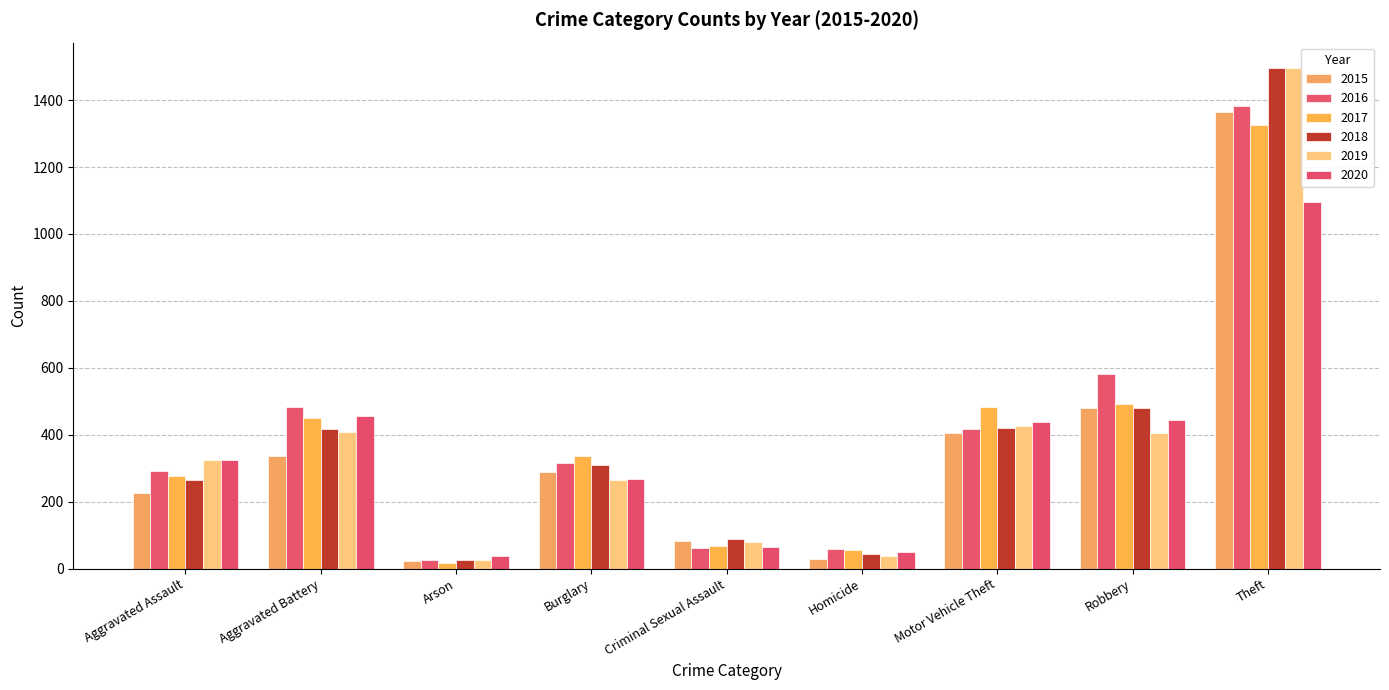

Reading left to right, extract all data points from this chart.

2015: Aggravated Assault=225	Aggravated Battery=338	Arson=22	Burglary=290	Criminal Sexual Assault=82	Homicide=30	Motor Vehicle Theft=406	Robbery=480	Theft=1366
2016: Aggravated Assault=293	Aggravated Battery=484	Arson=26	Burglary=316	Criminal Sexual Assault=63	Homicide=58	Motor Vehicle Theft=416	Robbery=581	Theft=1382
2017: Aggravated Assault=276	Aggravated Battery=449	Arson=18	Burglary=337	Criminal Sexual Assault=68	Homicide=55	Motor Vehicle Theft=483	Robbery=493	Theft=1325
2018: Aggravated Assault=264	Aggravated Battery=416	Arson=26	Burglary=311	Criminal Sexual Assault=90	Homicide=43	Motor Vehicle Theft=420	Robbery=480	Theft=1497
2019: Aggravated Assault=325	Aggravated Battery=407	Arson=27	Burglary=266	Criminal Sexual Assault=79	Homicide=38	Motor Vehicle Theft=427	Robbery=406	Theft=1497
2020: Aggravated Assault=325	Aggravated Battery=457	Arson=37	Burglary=268	Criminal Sexual Assault=64	Homicide=51	Motor Vehicle Theft=439	Robbery=445	Theft=1095